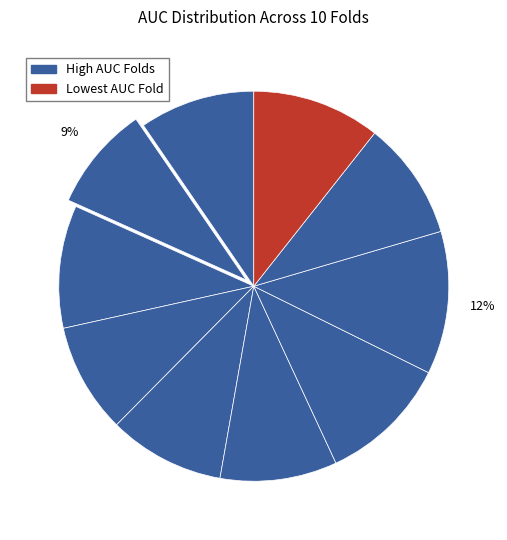

How many slices are in this pie chart?

10